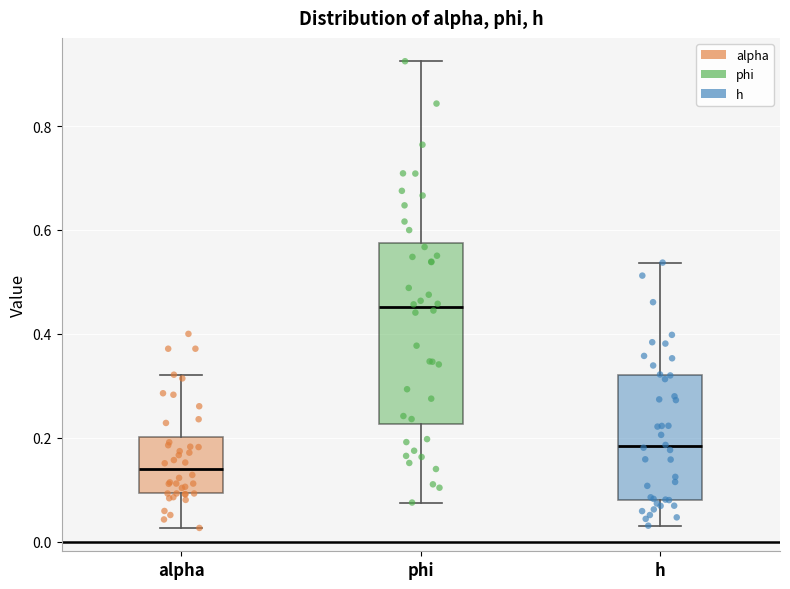

Comparing the boxes themselves (not the whiskers), which one is the tallest?

phi